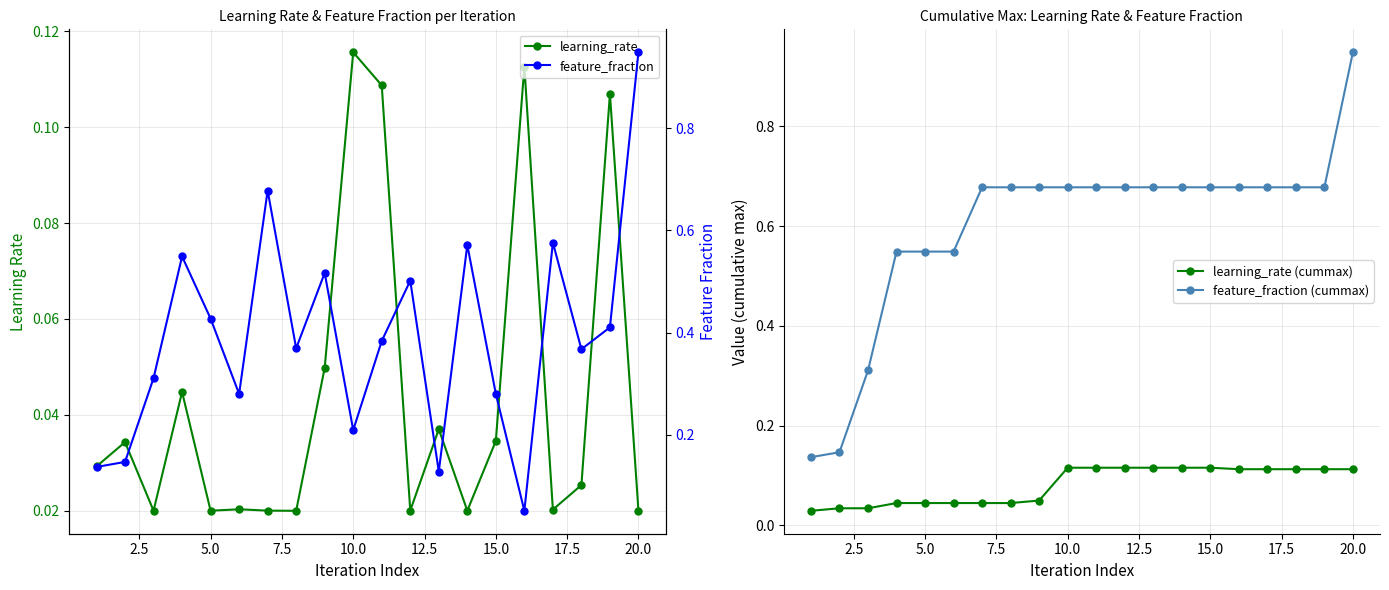

How many lines are shown in the chart?

4